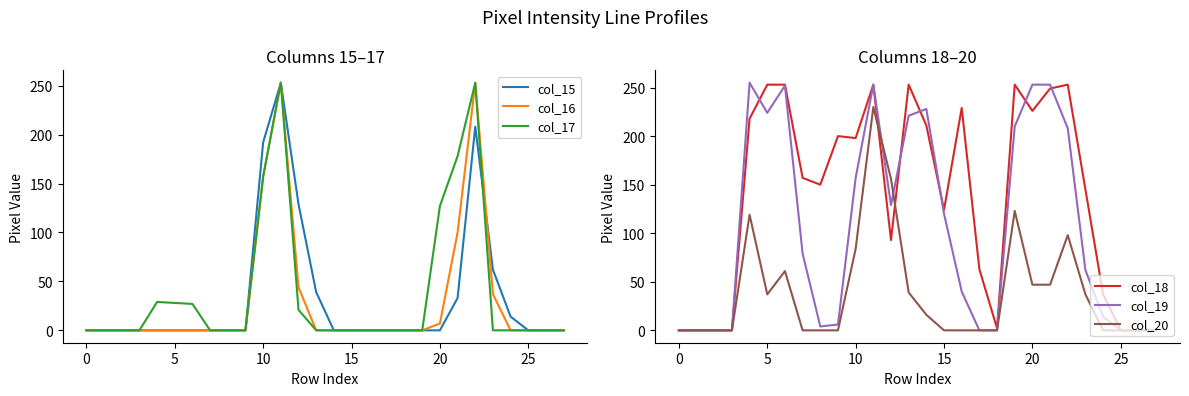

The value of col_15 at 5 is 0. True or false?

True